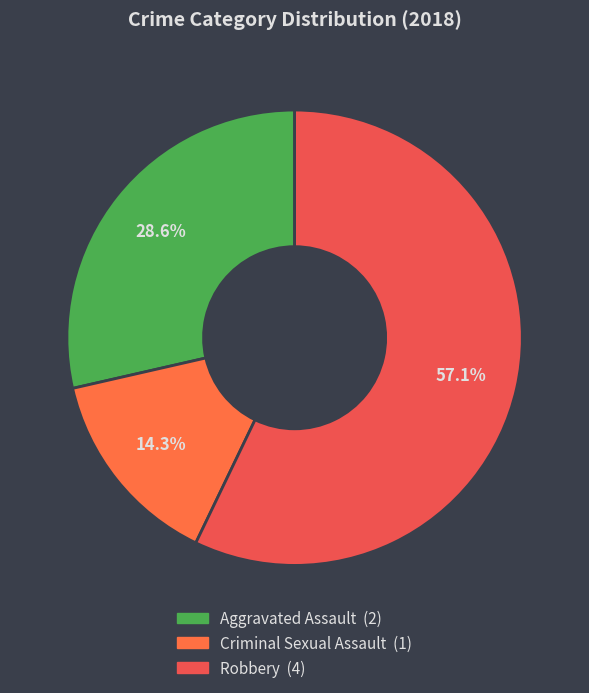

Which category has the smallest portion of the pie?

Criminal Sexual Assault